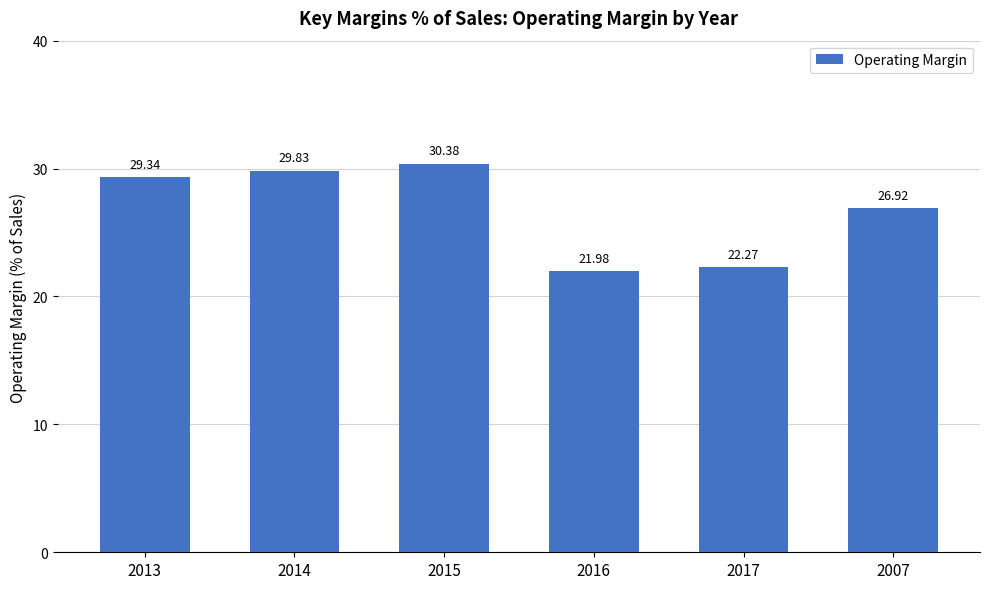

What is the label of the 3rd bar from the right?

2016